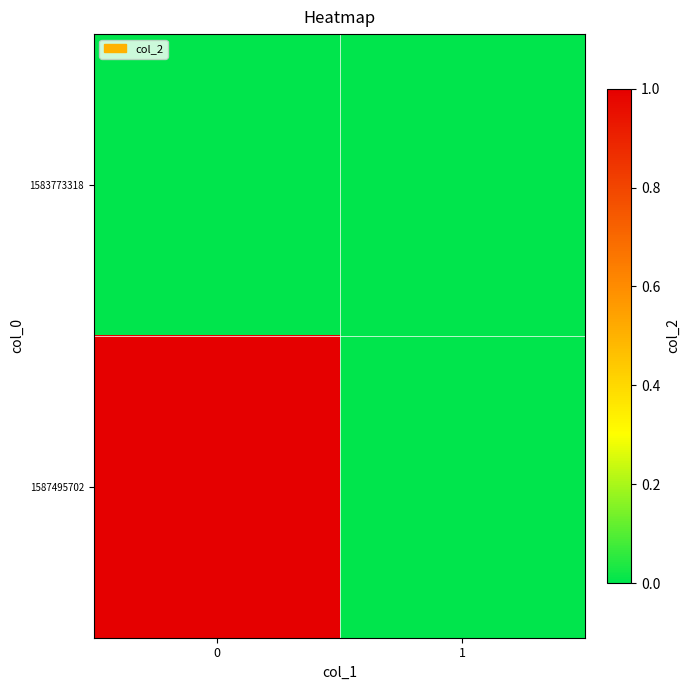

Reading right to left, extract all data points from this chart.

1583773318: 1=0	0=0
1587495702: 1=0	0=1